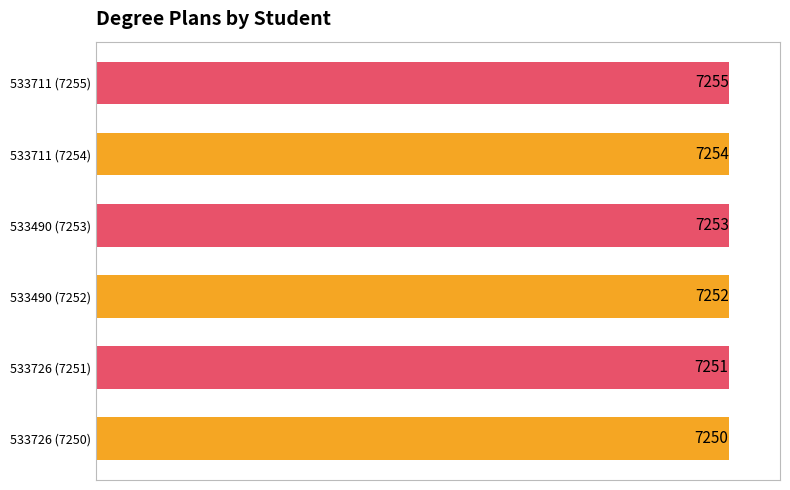

How many distinct data groups are displayed?

1